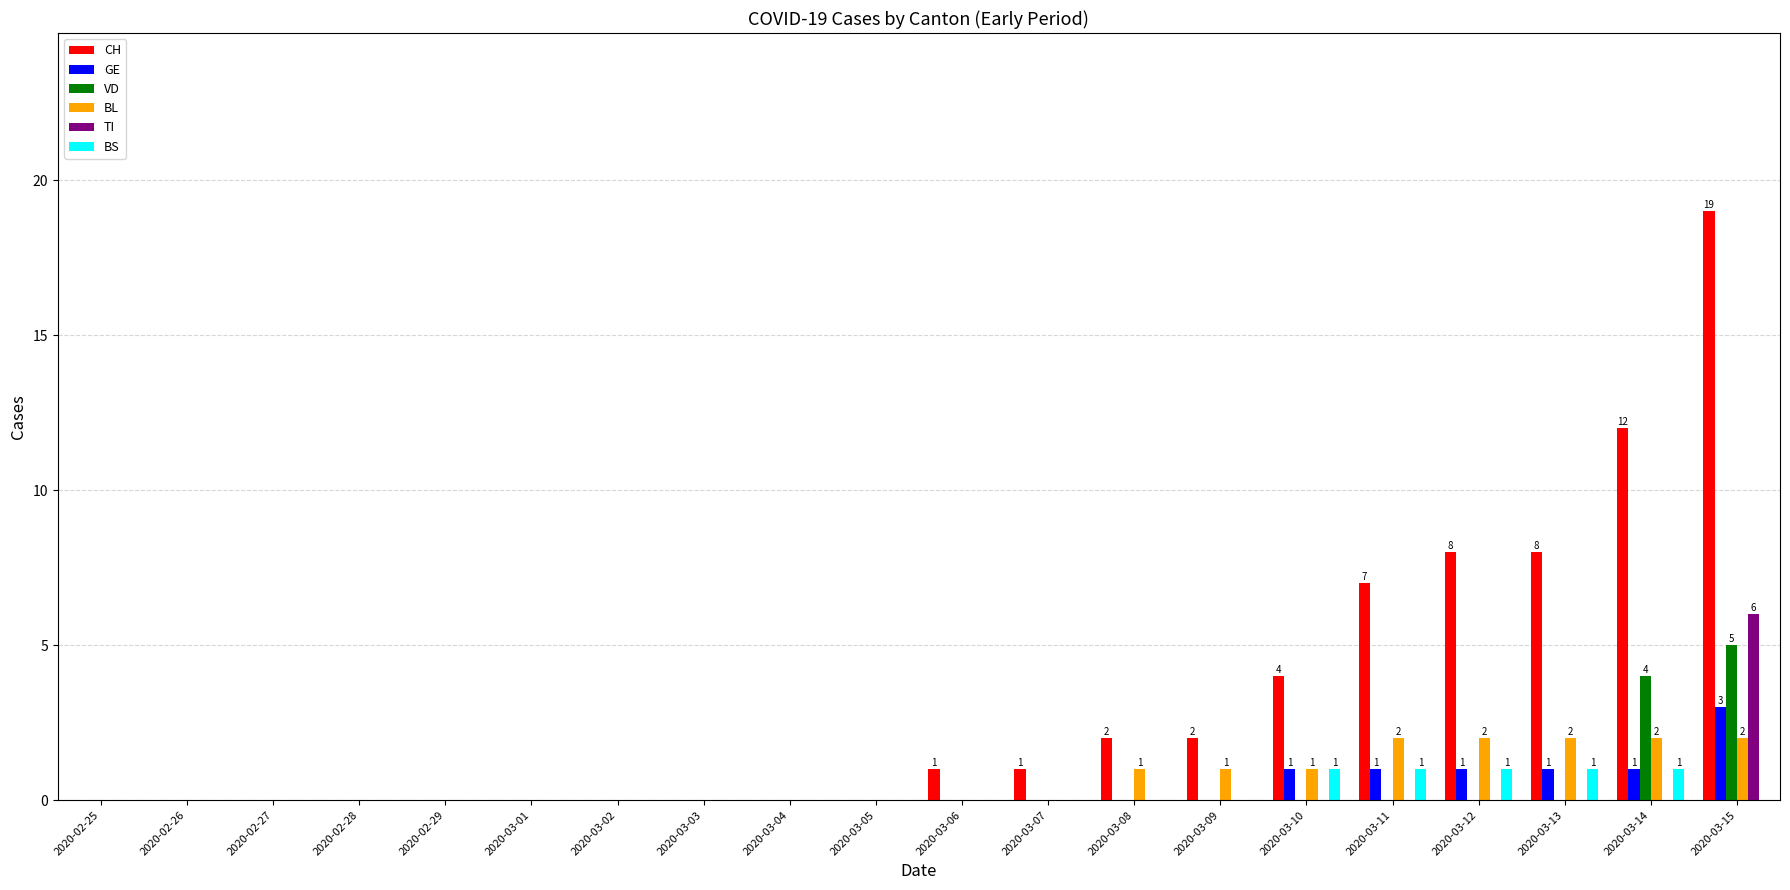

Reading left to right, what are all the values shown in this chart?

CH: 0	0	0	0	0	0	0	0	0	0	1	1	2	2	4	7	8	8	12	19
GE: 0	0	0	0	0	0	0	0	0	0	0	0	0	0	1	1	1	1	1	3
VD: 0	0	0	0	0	0	0	0	0	0	0	0	0	0	0	0	0	0	4	5
BL: 0	0	0	0	0	0	0	0	0	0	0	0	1	1	1	2	2	2	2	2
TI: 0	0	0	0	0	0	0	0	0	0	0	0	0	0	0	0	0	0	0	6
BS: 0	0	0	0	0	0	0	0	0	0	0	0	0	0	1	1	1	1	1	0